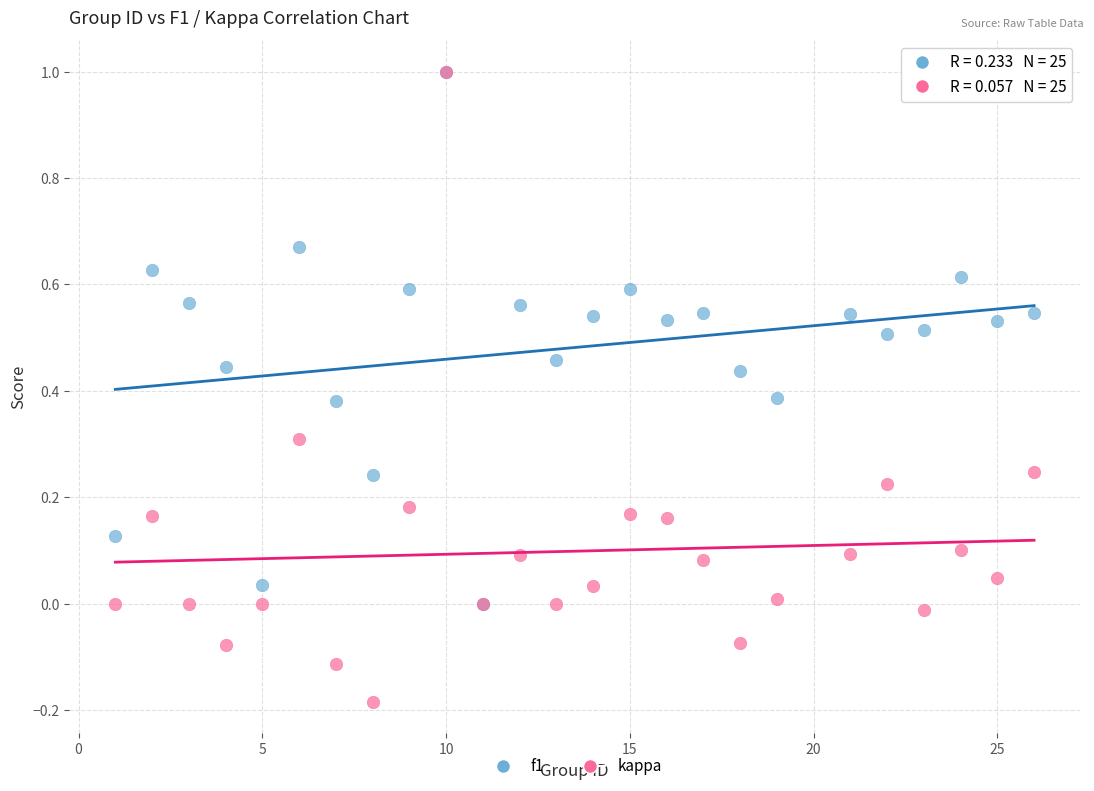

What are all the series names shown in the legend?

f1, kappa